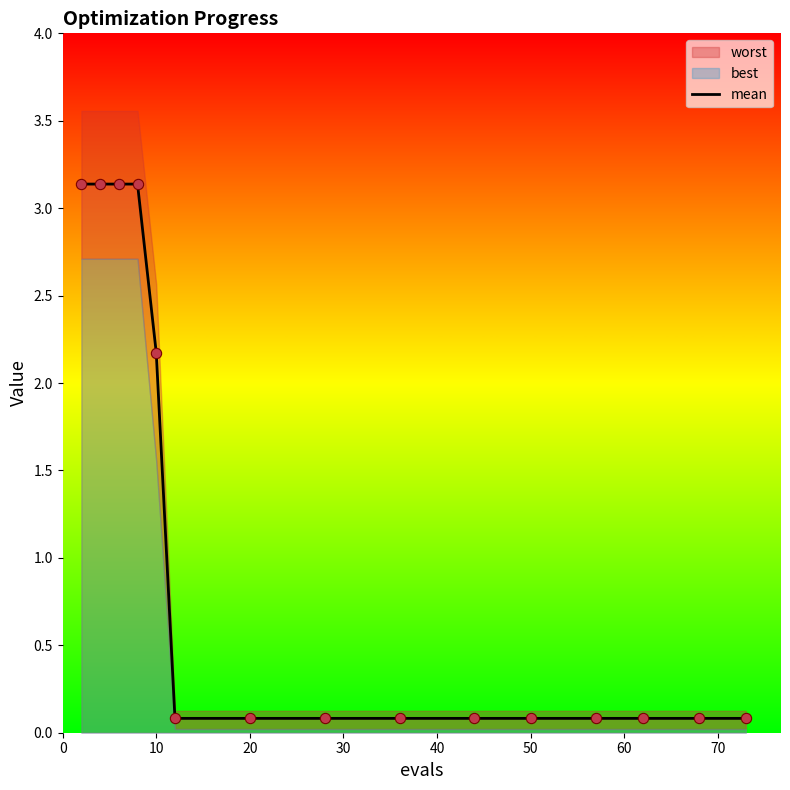

What is the highest value of the mean series?

3.1